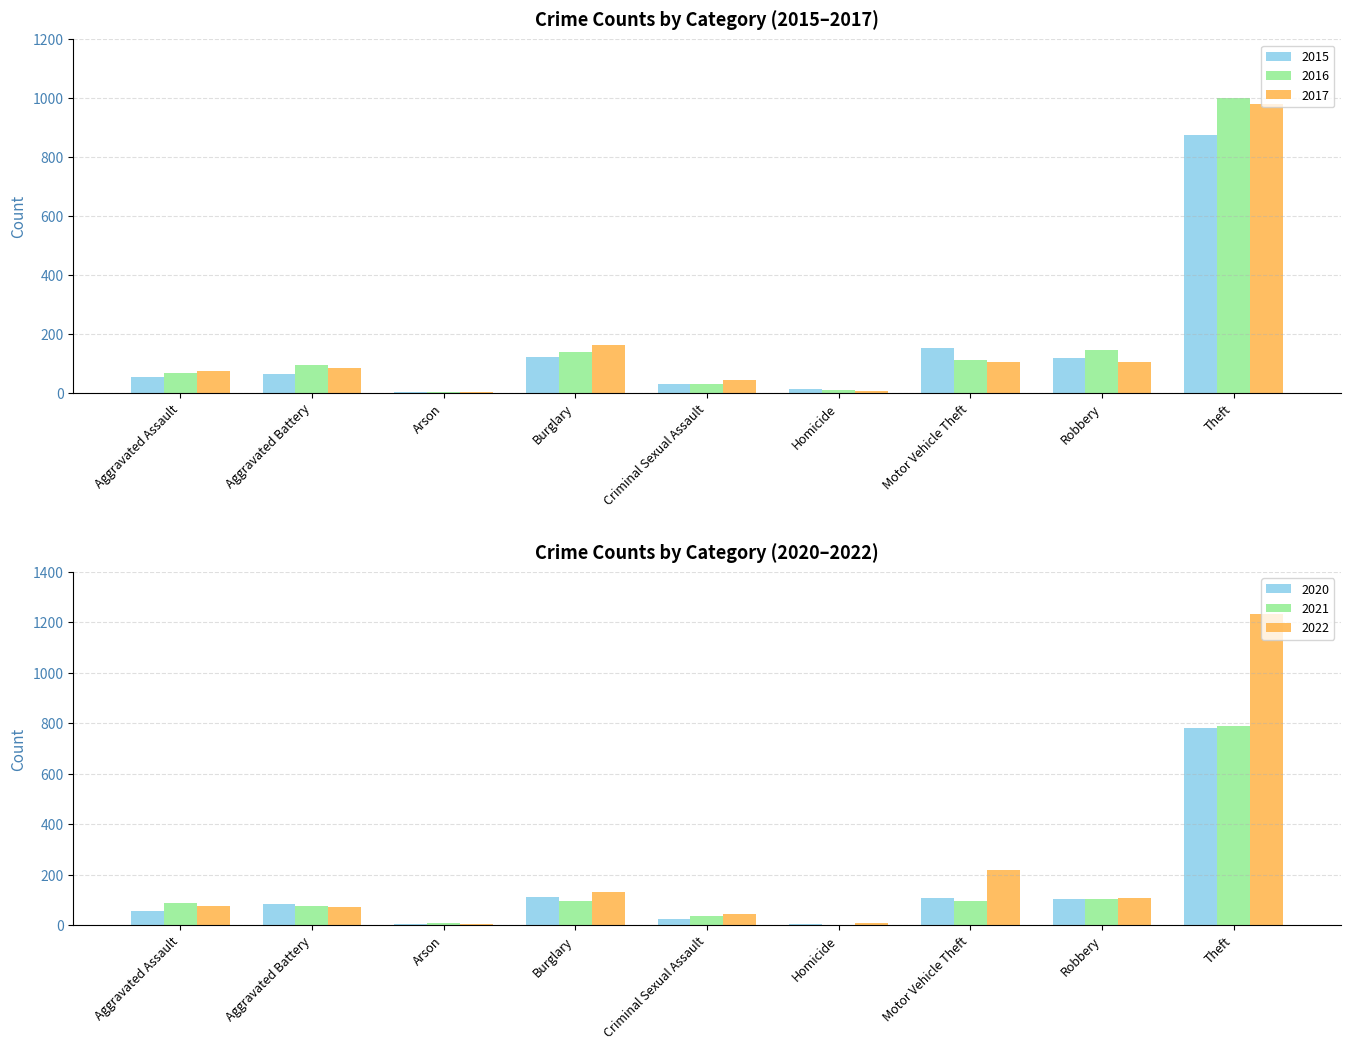

What is the label of the 2nd bar from the right?

Robbery